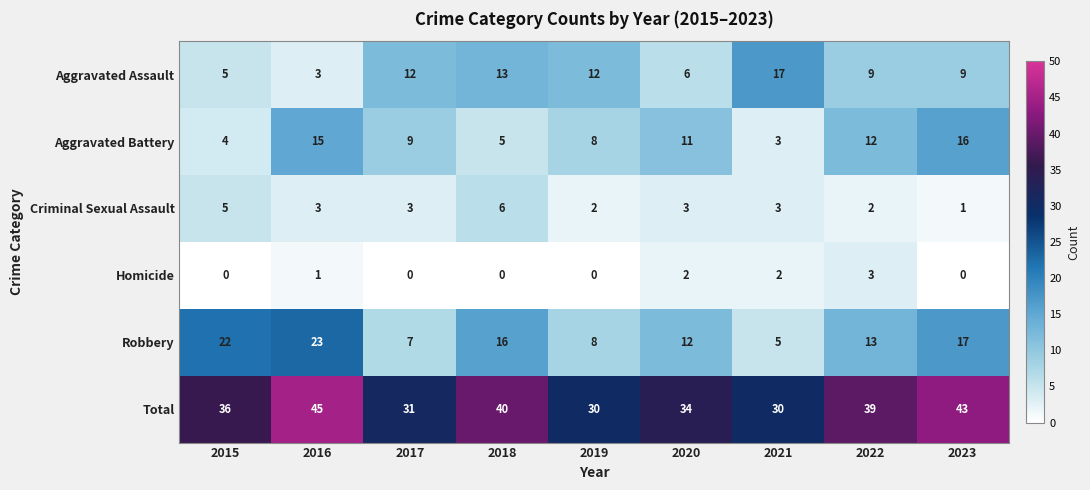

What is the sum of all Aggravated Assault values?

86